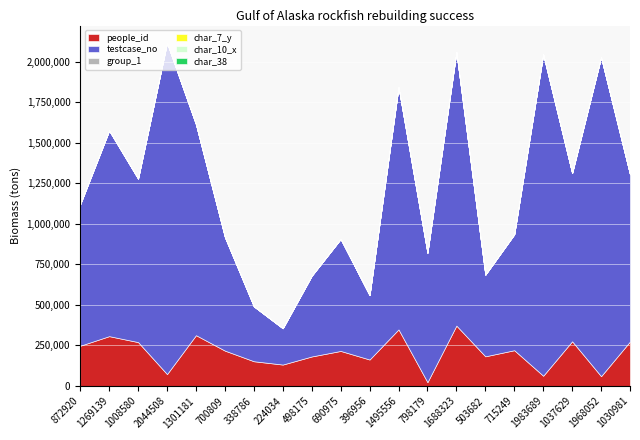

Is it true that char_7_y equals 12 at 1968052?

False